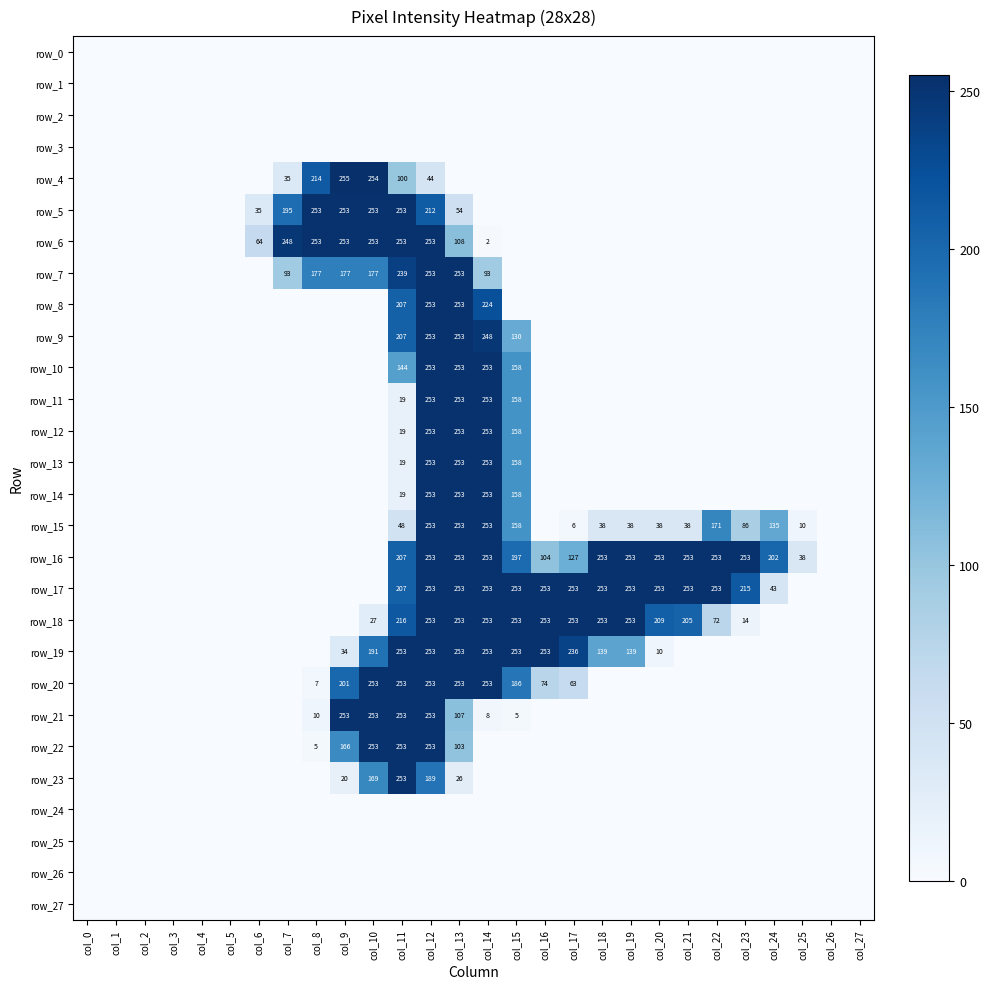

Which label corresponds to the smallest value in the chart?

col_0